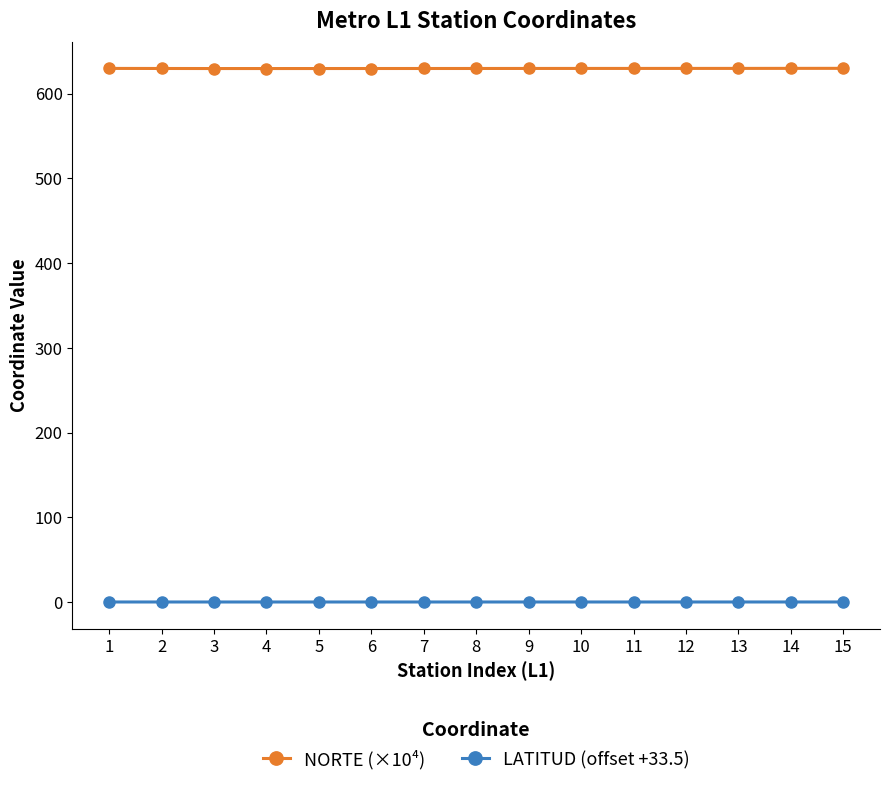

Rank the series by their maximum value, from lowest to highest.

LATITUD (offset +33.5), NORTE (×10⁴)